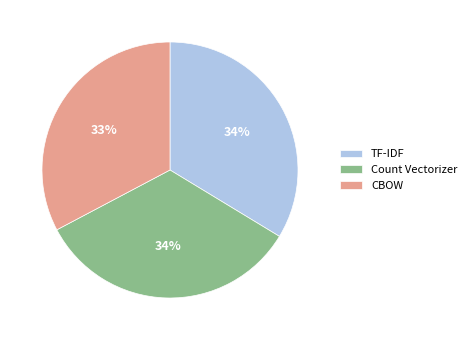

To the nearest percent, what portion does TF-IDF represent?

34%